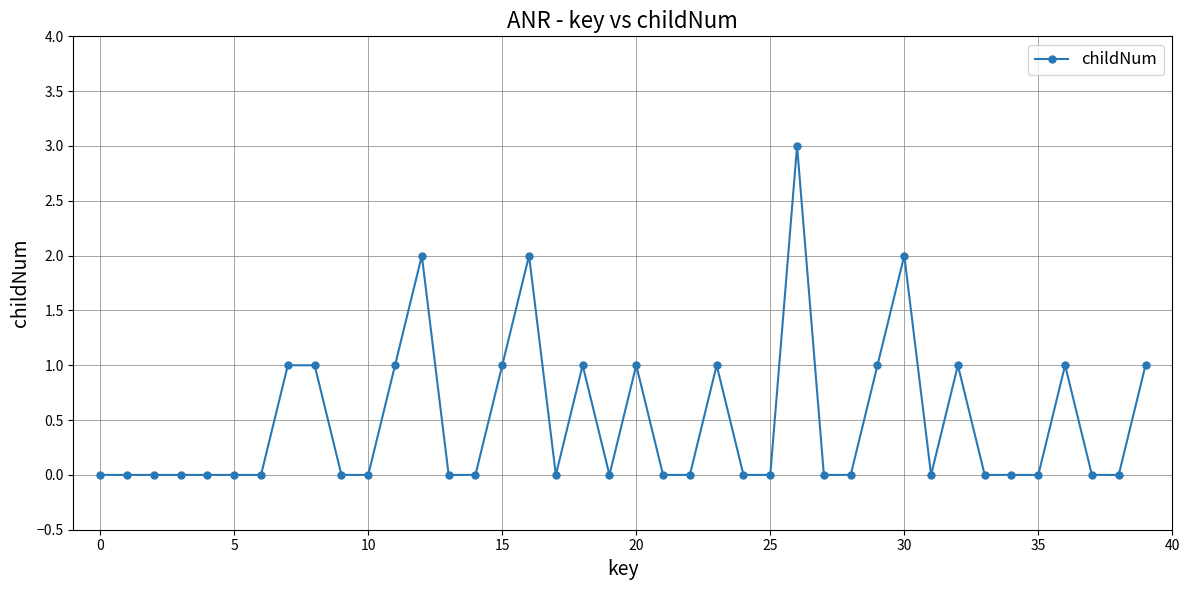

True or false: the data has more than 0 interior local peaks.

True